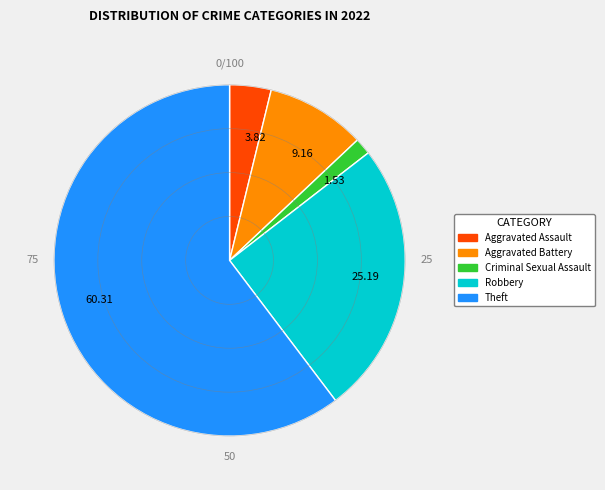

What is the largest slice in the pie chart?

Theft